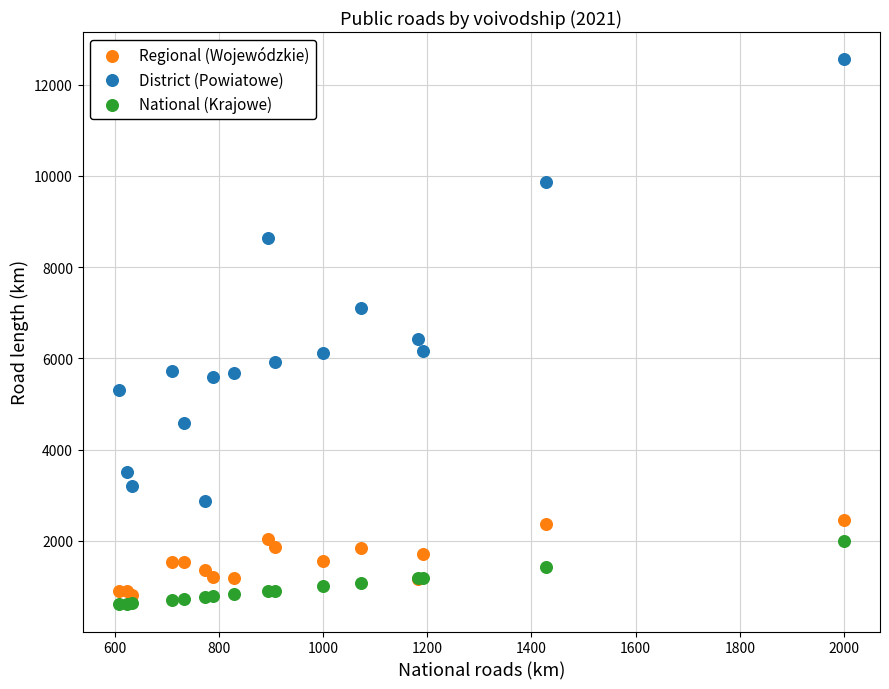

Which series has the largest Y range (max minus min)?

District (Powiatowe)